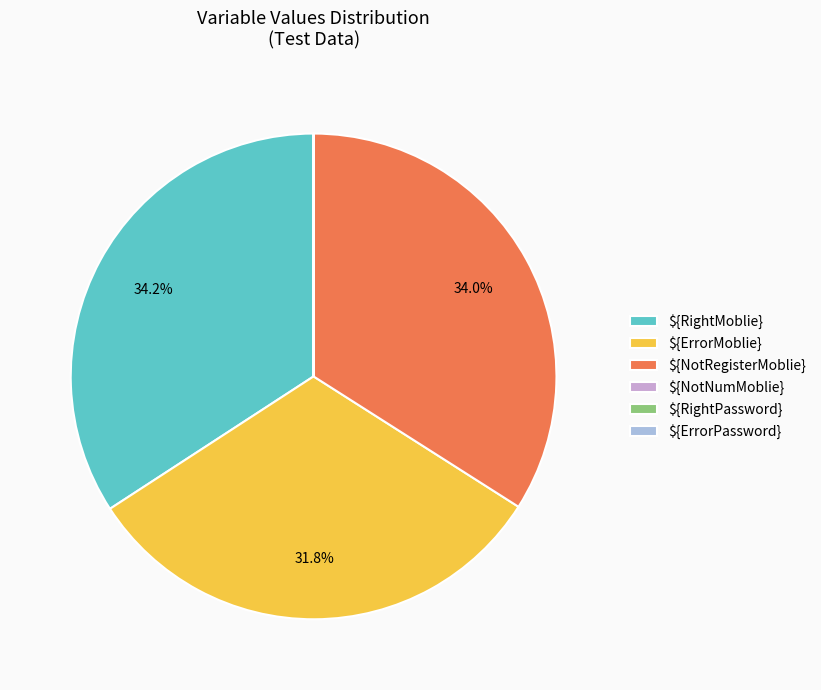

Does ${ErrorMoblie} account for over 50% of the chart?

No